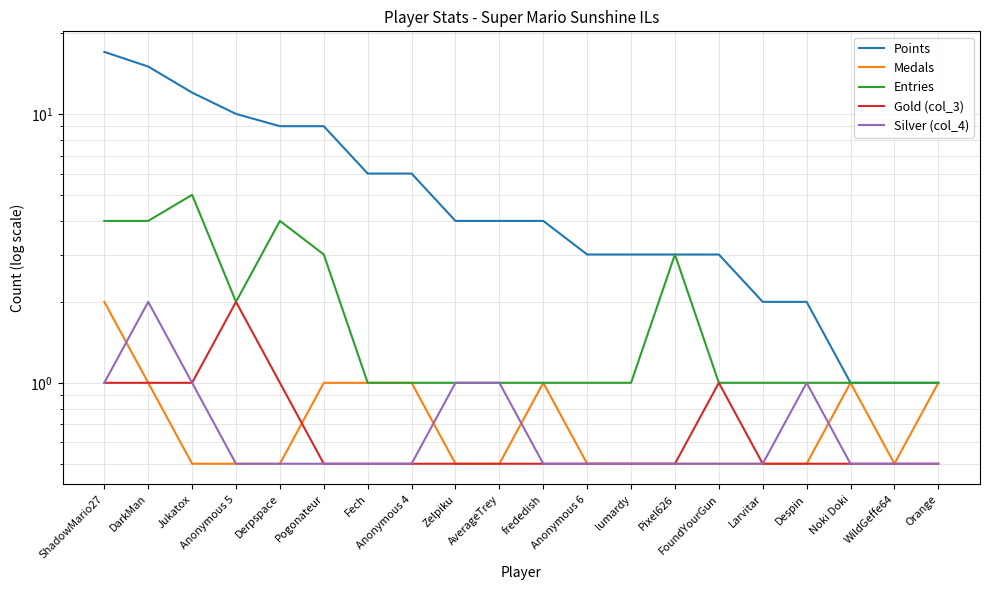

The value of Entries at lumardy is 1.0. True or false?

True